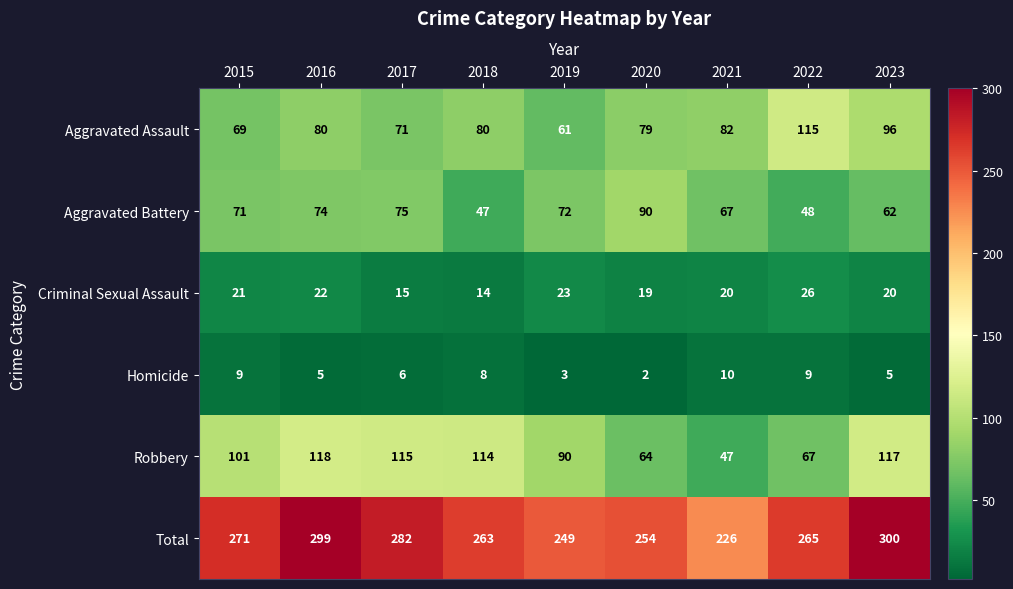

Between 2018 and 2023, which series saw the biggest shift?

Total